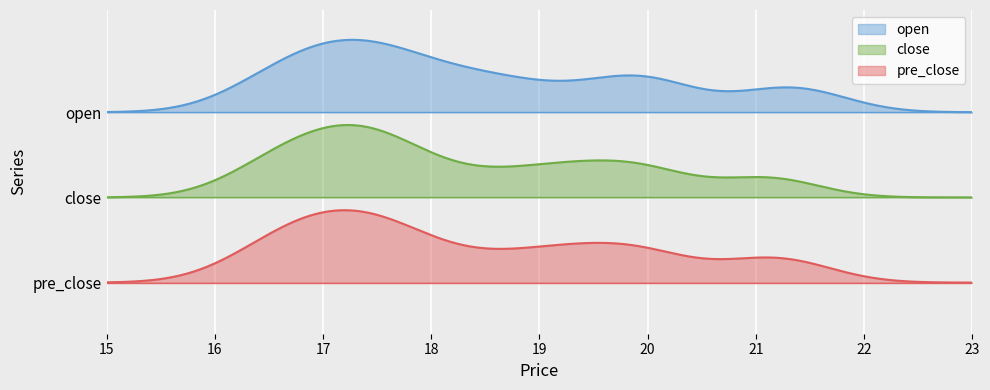

What is the smallest value displayed?

16.2